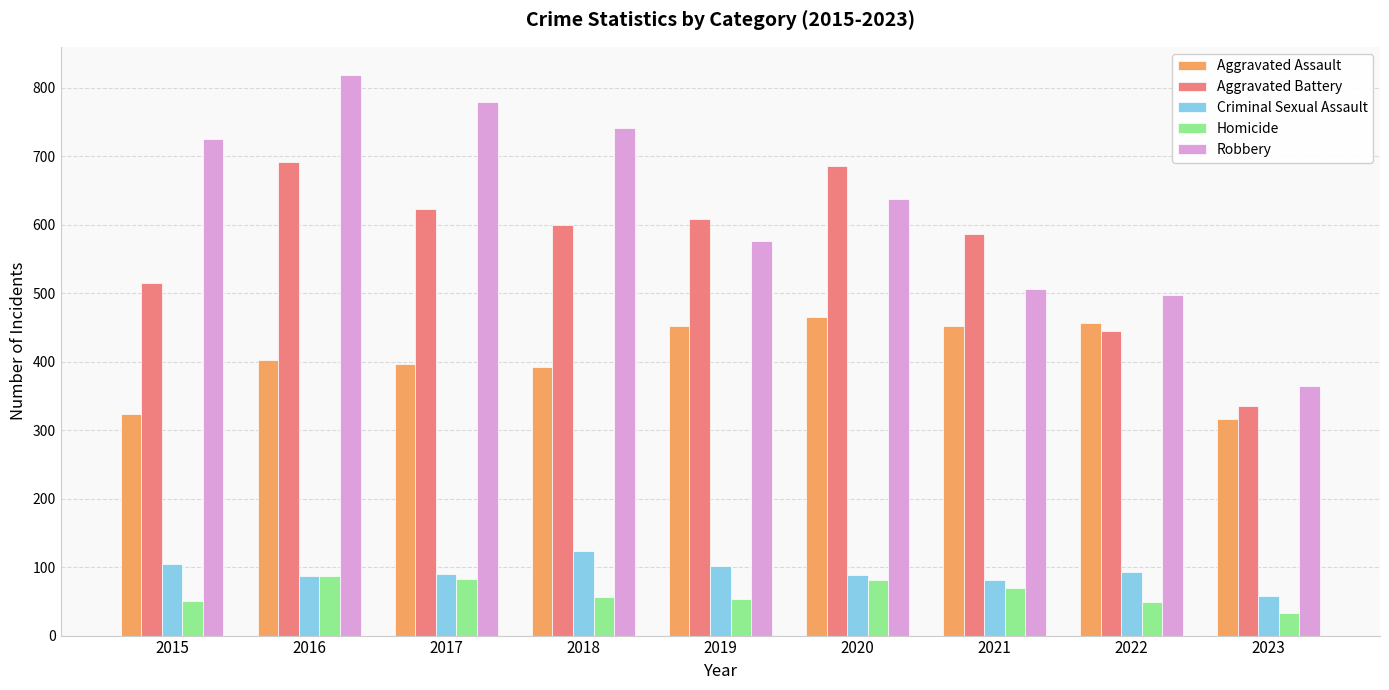

Which series has the largest range (max minus min)?

Robbery